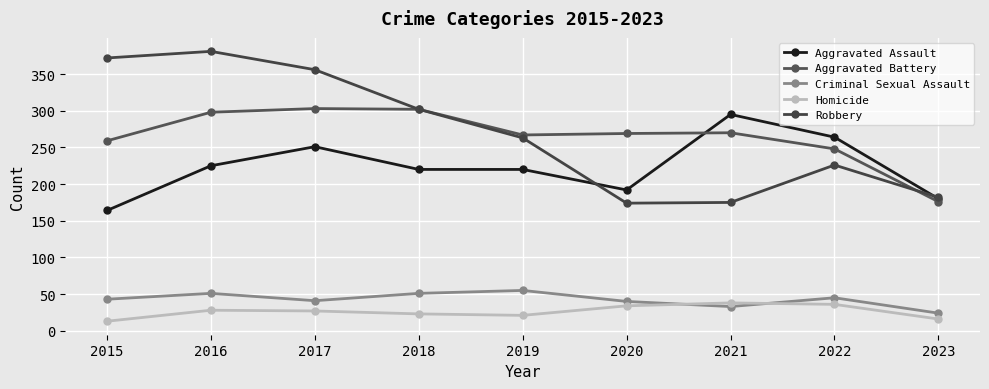

Which series has the largest total across all categories?

Robbery